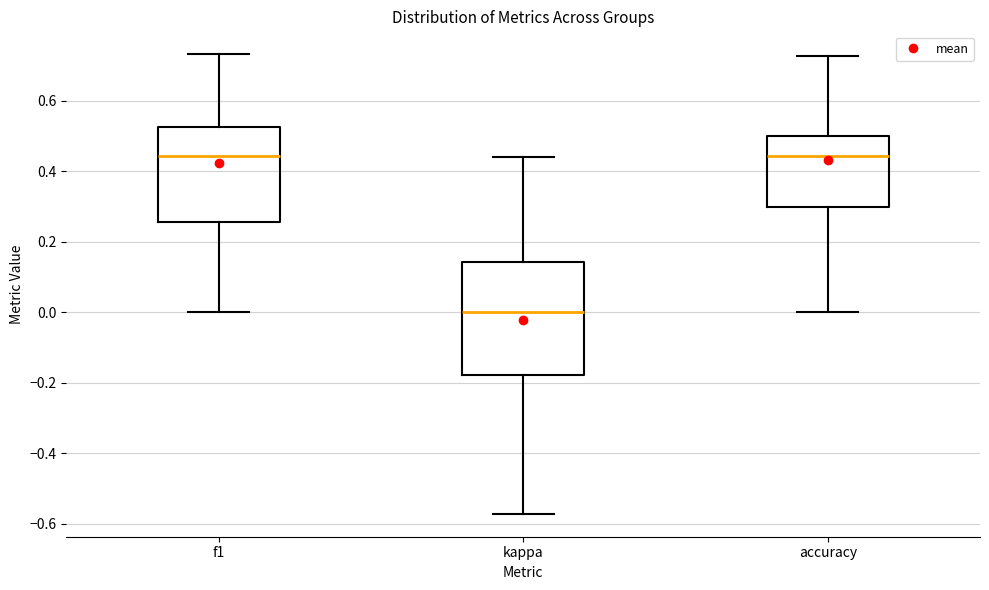

Reading left to right, read every box against the y-axis: the position of its median line, the range the box covers, and the ends of its whiskers. The values are not printed on the chart, so give them approximately, as read against the axis.

f1: median 0.44, box 0.26 to 0.52, whiskers 0.00 to 0.74
kappa: median 0.00, box -0.18 to 0.14, whiskers -0.58 to 0.44
accuracy: median 0.44, box 0.30 to 0.50, whiskers 0.00 to 0.72